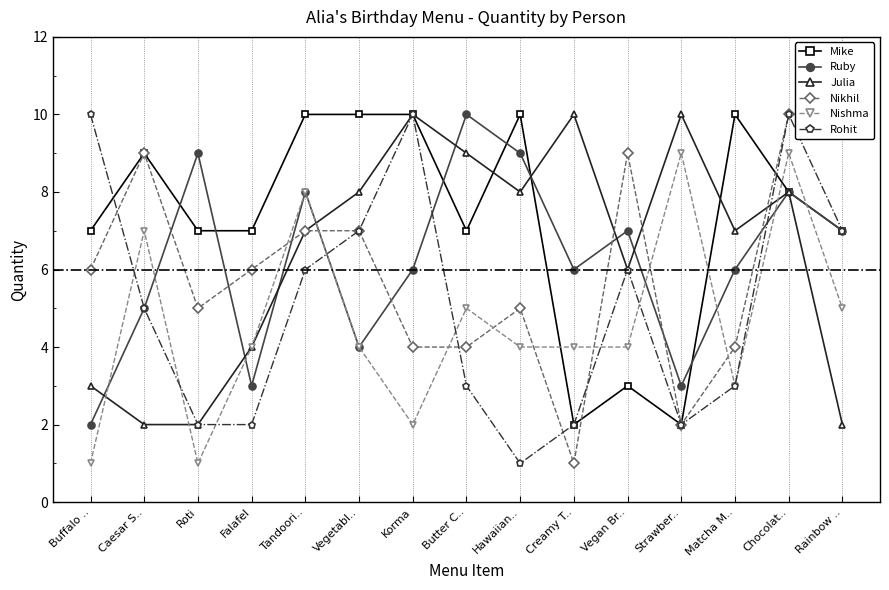

What is the label of the 3rd point from the right?

Matcha M..